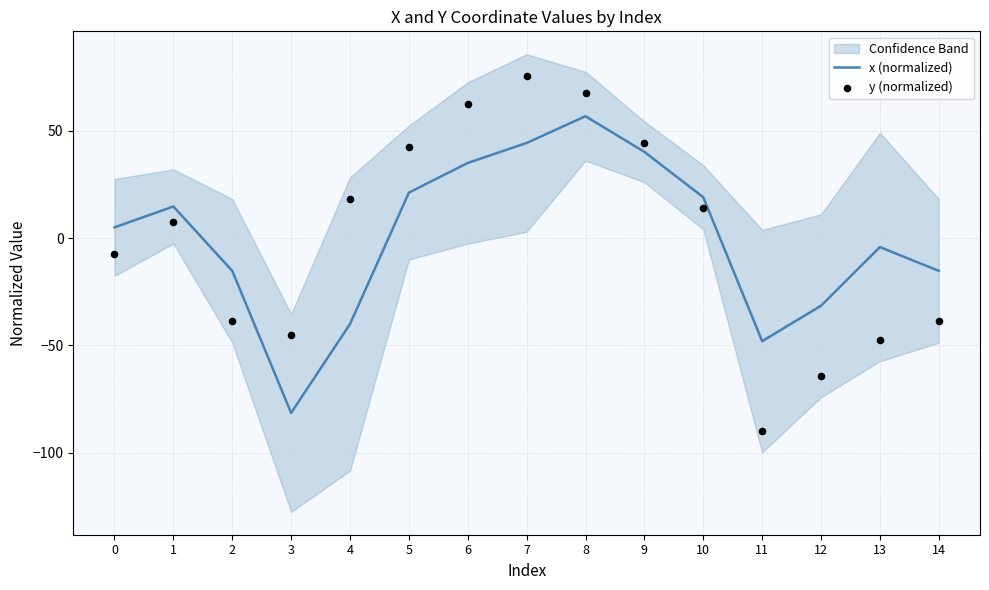

Which series has the largest Y range (max minus min)?

y (normalized)